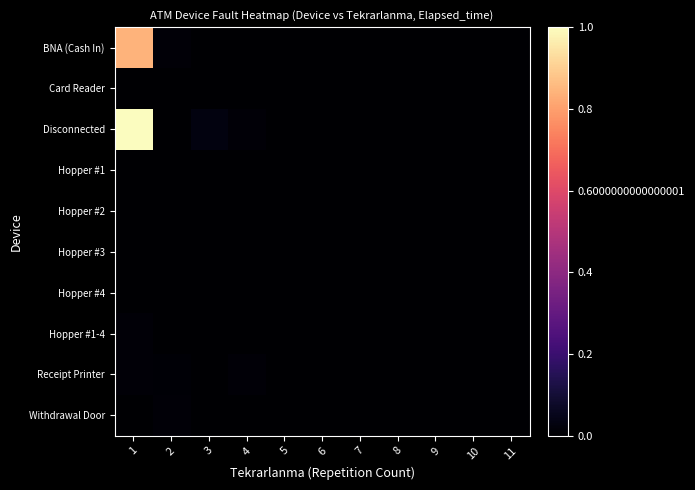

At which category does the chart reach its peak across all series?

1